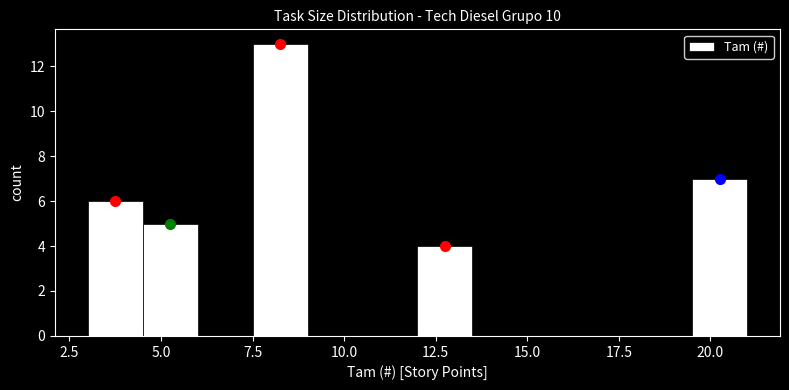

Around what value on the x-axis is the tallest bar? Give the approximate position of its centre, as read against the axis.

8.5